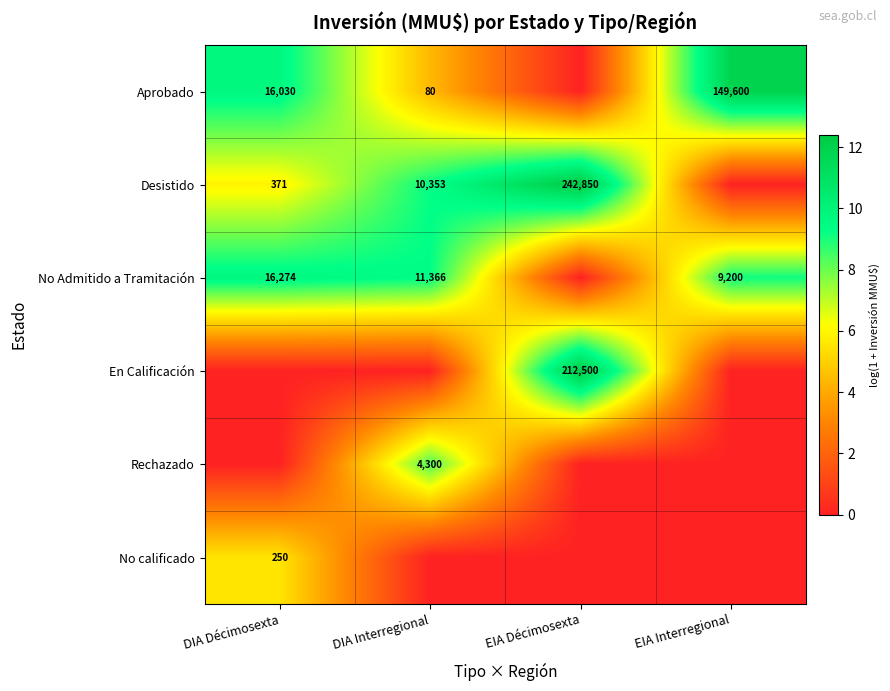

Is it true that Aprobado equals 16030 at DIA Décimosexta?

True